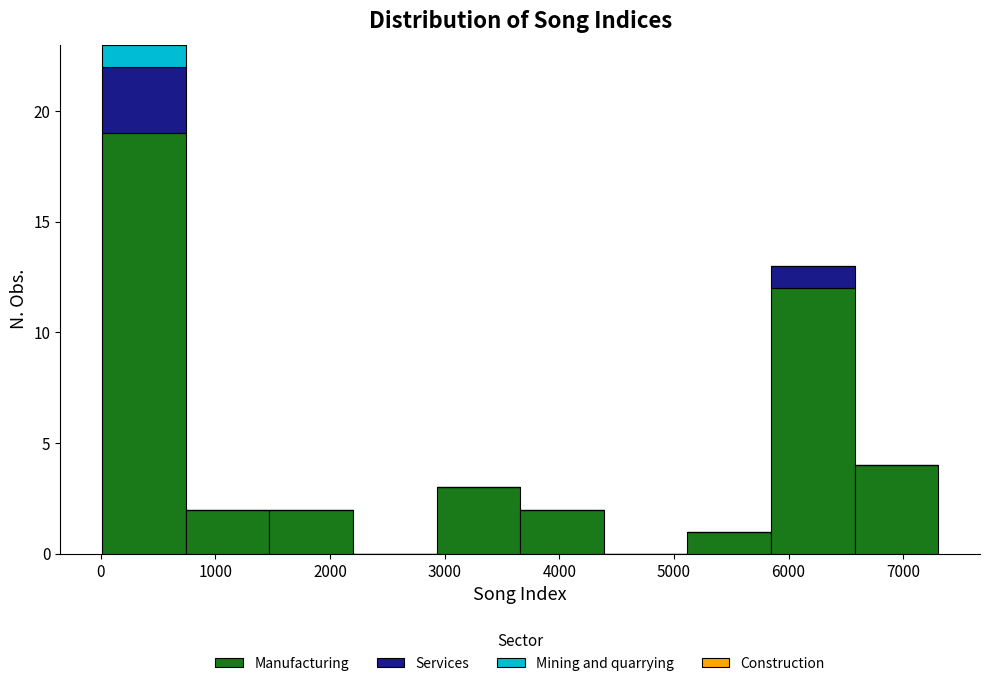

What is the total height of the stacked bar covering 5100 to 5800 on the x-axis? Neither the bar edges nor the heights are printed on the chart, so give them approximately, as read against the axes.

1